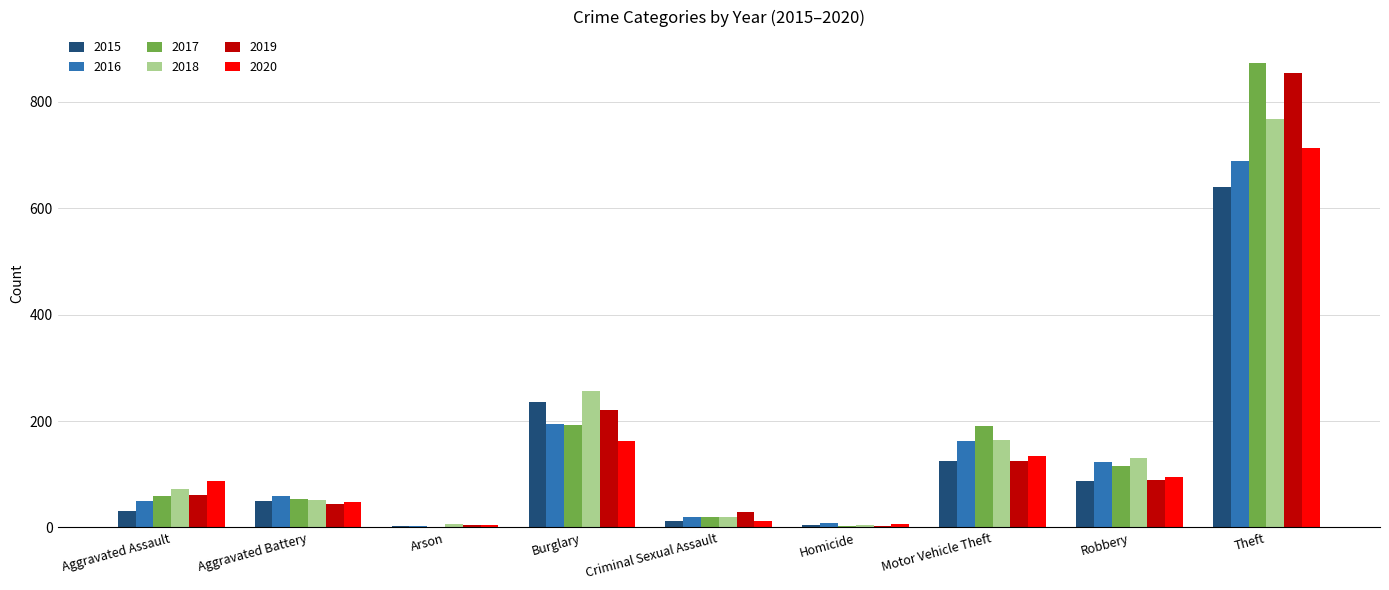

What is the greatest value displayed?

873